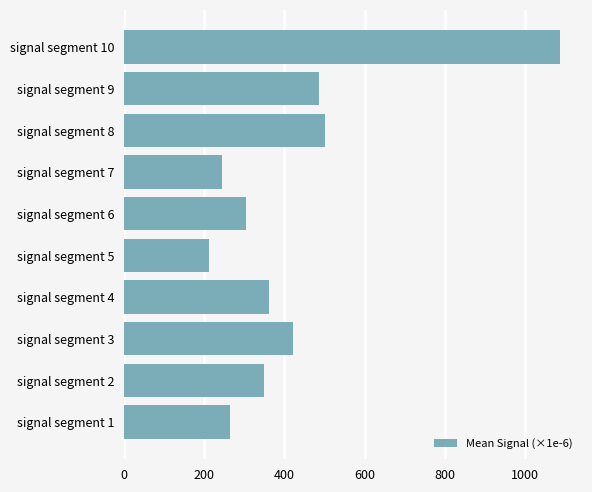

At which label is the value closest to 650?

signal segment 8